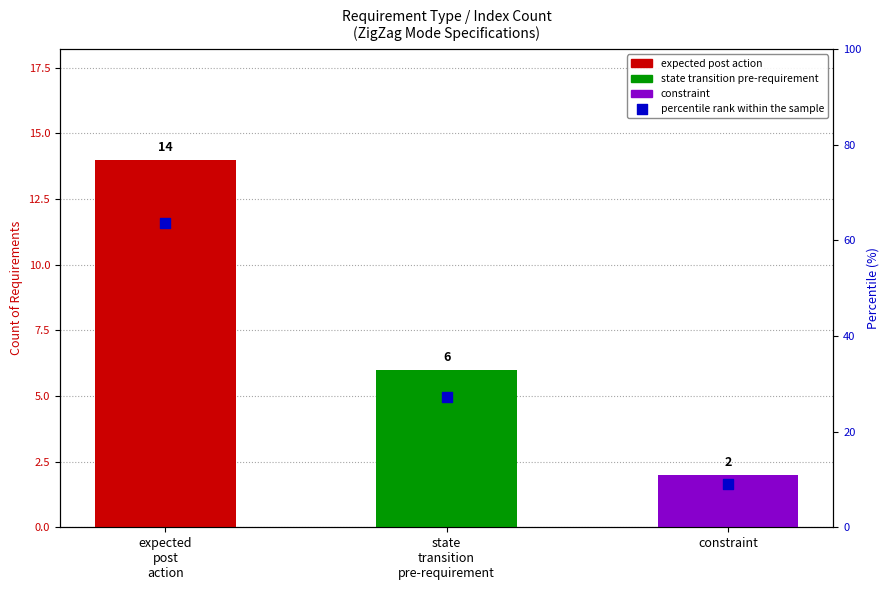

Approximately how many times larger is the value at state
transition
pre-requirement compared to expected
post
action?

0.4